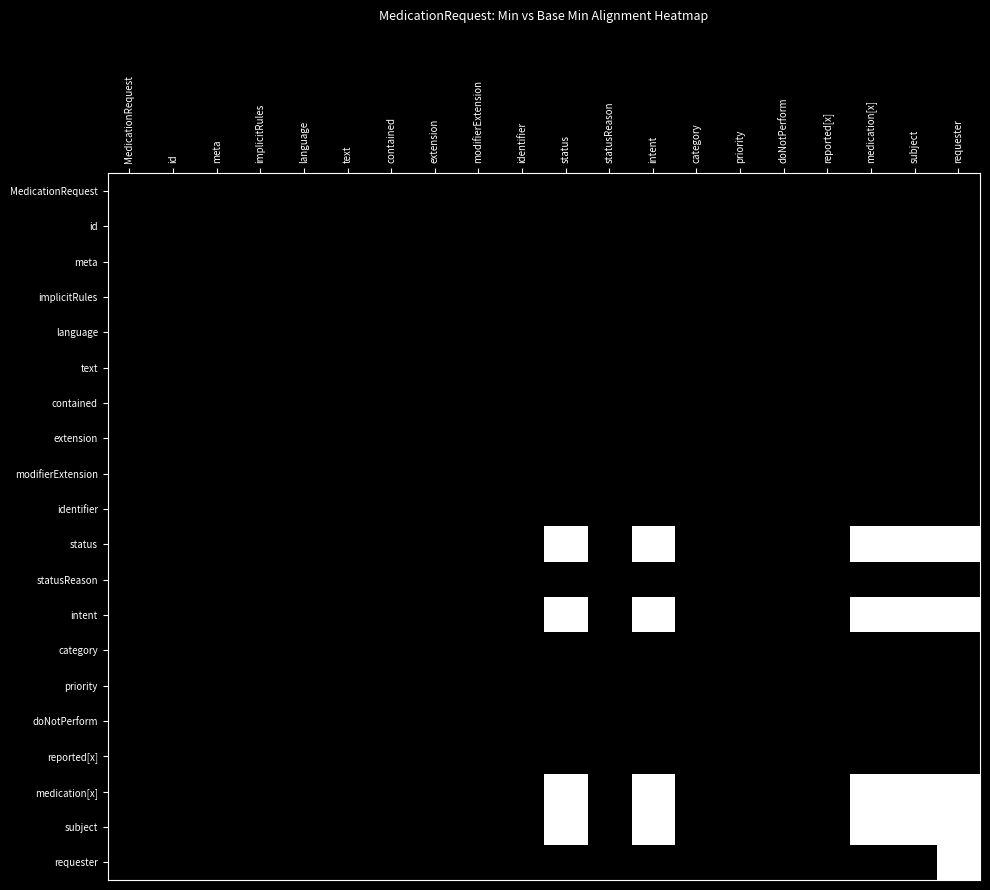

Reading left to right, list all the values displayed in this chart.

MedicationRequest: MedicationRequest=0	id=0	meta=0	implicitRules=0	language=0	text=0	contained=0	extension=0	modifierExtension=0	identifier=0	status=0	statusReason=0	intent=0	category=0	priority=0	doNotPerform=0	reported[x]=0	medication[x]=0	subject=0	requester=0
id: MedicationRequest=0	id=0	meta=0	implicitRules=0	language=0	text=0	contained=0	extension=0	modifierExtension=0	identifier=0	status=0	statusReason=0	intent=0	category=0	priority=0	doNotPerform=0	reported[x]=0	medication[x]=0	subject=0	requester=0
meta: MedicationRequest=0	id=0	meta=0	implicitRules=0	language=0	text=0	contained=0	extension=0	modifierExtension=0	identifier=0	status=0	statusReason=0	intent=0	category=0	priority=0	doNotPerform=0	reported[x]=0	medication[x]=0	subject=0	requester=0
implicitRules: MedicationRequest=0	id=0	meta=0	implicitRules=0	language=0	text=0	contained=0	extension=0	modifierExtension=0	identifier=0	status=0	statusReason=0	intent=0	category=0	priority=0	doNotPerform=0	reported[x]=0	medication[x]=0	subject=0	requester=0
language: MedicationRequest=0	id=0	meta=0	implicitRules=0	language=0	text=0	contained=0	extension=0	modifierExtension=0	identifier=0	status=0	statusReason=0	intent=0	category=0	priority=0	doNotPerform=0	reported[x]=0	medication[x]=0	subject=0	requester=0
text: MedicationRequest=0	id=0	meta=0	implicitRules=0	language=0	text=0	contained=0	extension=0	modifierExtension=0	identifier=0	status=0	statusReason=0	intent=0	category=0	priority=0	doNotPerform=0	reported[x]=0	medication[x]=0	subject=0	requester=0
contained: MedicationRequest=0	id=0	meta=0	implicitRules=0	language=0	text=0	contained=0	extension=0	modifierExtension=0	identifier=0	status=0	statusReason=0	intent=0	category=0	priority=0	doNotPerform=0	reported[x]=0	medication[x]=0	subject=0	requester=0
extension: MedicationRequest=0	id=0	meta=0	implicitRules=0	language=0	text=0	contained=0	extension=0	modifierExtension=0	identifier=0	status=0	statusReason=0	intent=0	category=0	priority=0	doNotPerform=0	reported[x]=0	medication[x]=0	subject=0	requester=0
modifierExtension: MedicationRequest=0	id=0	meta=0	implicitRules=0	language=0	text=0	contained=0	extension=0	modifierExtension=0	identifier=0	status=0	statusReason=0	intent=0	category=0	priority=0	doNotPerform=0	reported[x]=0	medication[x]=0	subject=0	requester=0
identifier: MedicationRequest=0	id=0	meta=0	implicitRules=0	language=0	text=0	contained=0	extension=0	modifierExtension=0	identifier=0	status=0	statusReason=0	intent=0	category=0	priority=0	doNotPerform=0	reported[x]=0	medication[x]=0	subject=0	requester=0
status: MedicationRequest=0	id=0	meta=0	implicitRules=0	language=0	text=0	contained=0	extension=0	modifierExtension=0	identifier=0	status=1	statusReason=0	intent=1	category=0	priority=0	doNotPerform=0	reported[x]=0	medication[x]=1	subject=1	requester=1
statusReason: MedicationRequest=0	id=0	meta=0	implicitRules=0	language=0	text=0	contained=0	extension=0	modifierExtension=0	identifier=0	status=0	statusReason=0	intent=0	category=0	priority=0	doNotPerform=0	reported[x]=0	medication[x]=0	subject=0	requester=0
intent: MedicationRequest=0	id=0	meta=0	implicitRules=0	language=0	text=0	contained=0	extension=0	modifierExtension=0	identifier=0	status=1	statusReason=0	intent=1	category=0	priority=0	doNotPerform=0	reported[x]=0	medication[x]=1	subject=1	requester=1
category: MedicationRequest=0	id=0	meta=0	implicitRules=0	language=0	text=0	contained=0	extension=0	modifierExtension=0	identifier=0	status=0	statusReason=0	intent=0	category=0	priority=0	doNotPerform=0	reported[x]=0	medication[x]=0	subject=0	requester=0
priority: MedicationRequest=0	id=0	meta=0	implicitRules=0	language=0	text=0	contained=0	extension=0	modifierExtension=0	identifier=0	status=0	statusReason=0	intent=0	category=0	priority=0	doNotPerform=0	reported[x]=0	medication[x]=0	subject=0	requester=0
doNotPerform: MedicationRequest=0	id=0	meta=0	implicitRules=0	language=0	text=0	contained=0	extension=0	modifierExtension=0	identifier=0	status=0	statusReason=0	intent=0	category=0	priority=0	doNotPerform=0	reported[x]=0	medication[x]=0	subject=0	requester=0
reported[x]: MedicationRequest=0	id=0	meta=0	implicitRules=0	language=0	text=0	contained=0	extension=0	modifierExtension=0	identifier=0	status=0	statusReason=0	intent=0	category=0	priority=0	doNotPerform=0	reported[x]=0	medication[x]=0	subject=0	requester=0
medication[x]: MedicationRequest=0	id=0	meta=0	implicitRules=0	language=0	text=0	contained=0	extension=0	modifierExtension=0	identifier=0	status=1	statusReason=0	intent=1	category=0	priority=0	doNotPerform=0	reported[x]=0	medication[x]=1	subject=1	requester=1
subject: MedicationRequest=0	id=0	meta=0	implicitRules=0	language=0	text=0	contained=0	extension=0	modifierExtension=0	identifier=0	status=1	statusReason=0	intent=1	category=0	priority=0	doNotPerform=0	reported[x]=0	medication[x]=1	subject=1	requester=1
requester: MedicationRequest=0	id=0	meta=0	implicitRules=0	language=0	text=0	contained=0	extension=0	modifierExtension=0	identifier=0	status=0	statusReason=0	intent=0	category=0	priority=0	doNotPerform=0	reported[x]=0	medication[x]=0	subject=0	requester=1